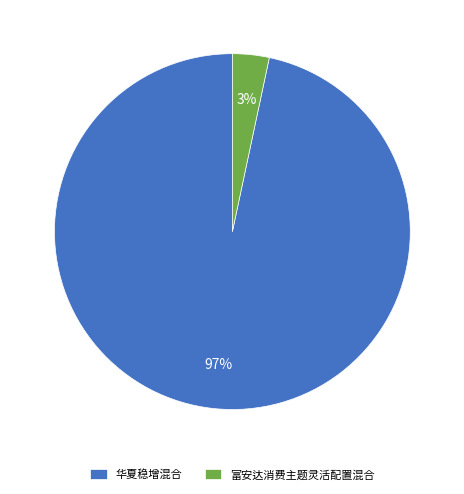

Which has a higher value, 华夏稳增混合 or 富安达消费主题灵活配置混合?

华夏稳增混合